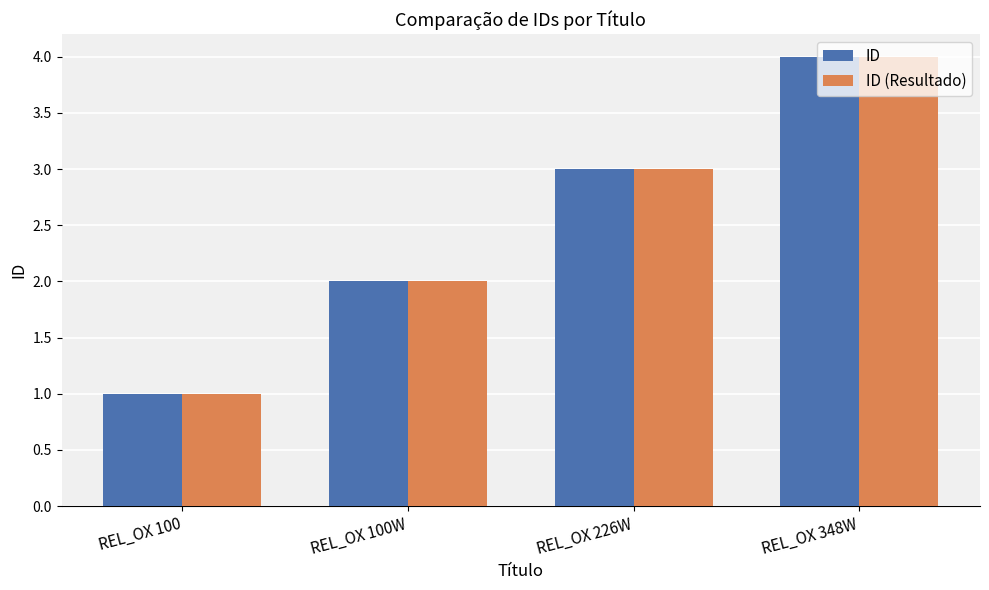

At which category is the sum across all series the highest?

REL_OX 348W